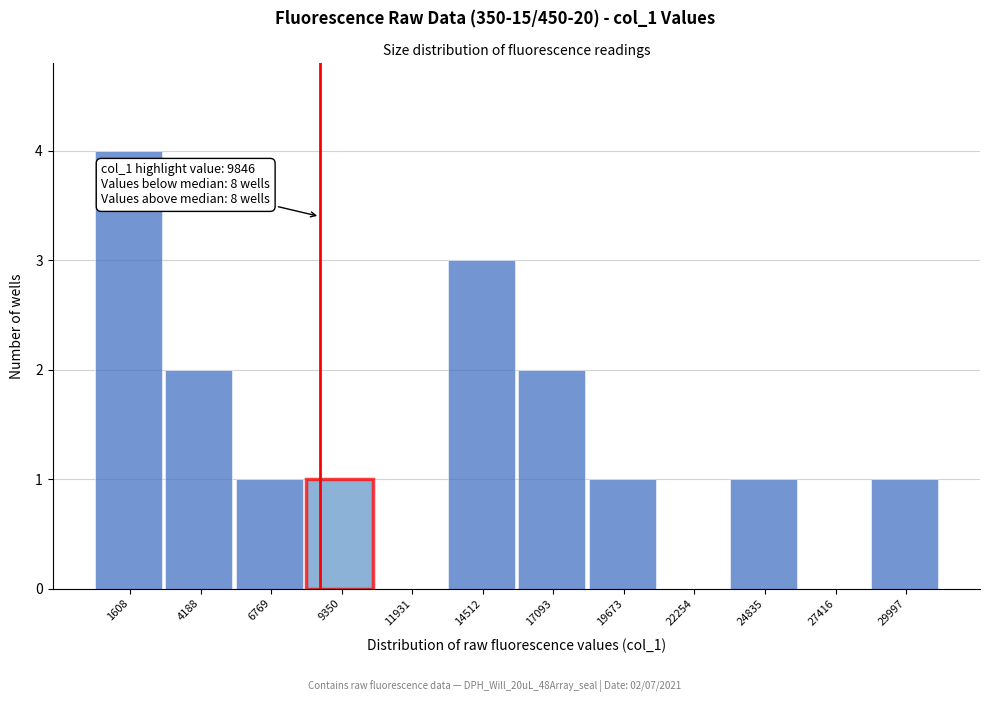

Reading left to right, list all the values displayed in this chart.

1608=4	4188=2	6769=1	9350=1	11931=0	14512=3	17093=2	19673=1	22254=0	24835=1	27416=0	29997=1